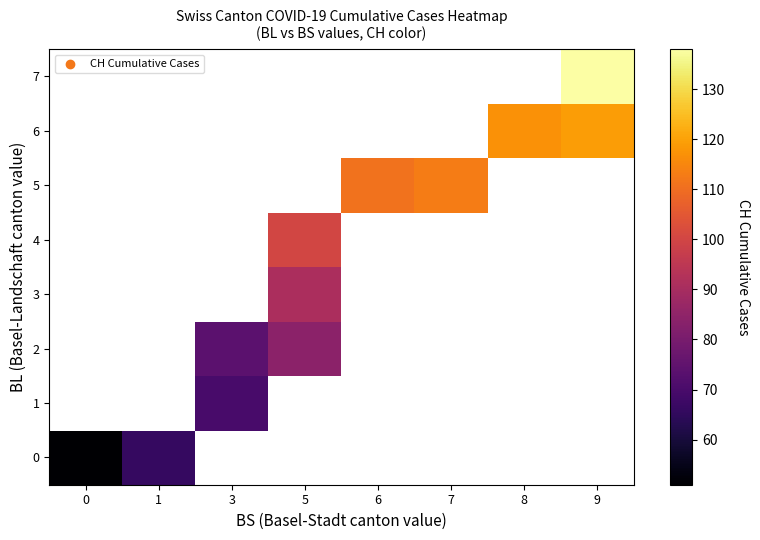

What is the greatest value displayed?

138.0